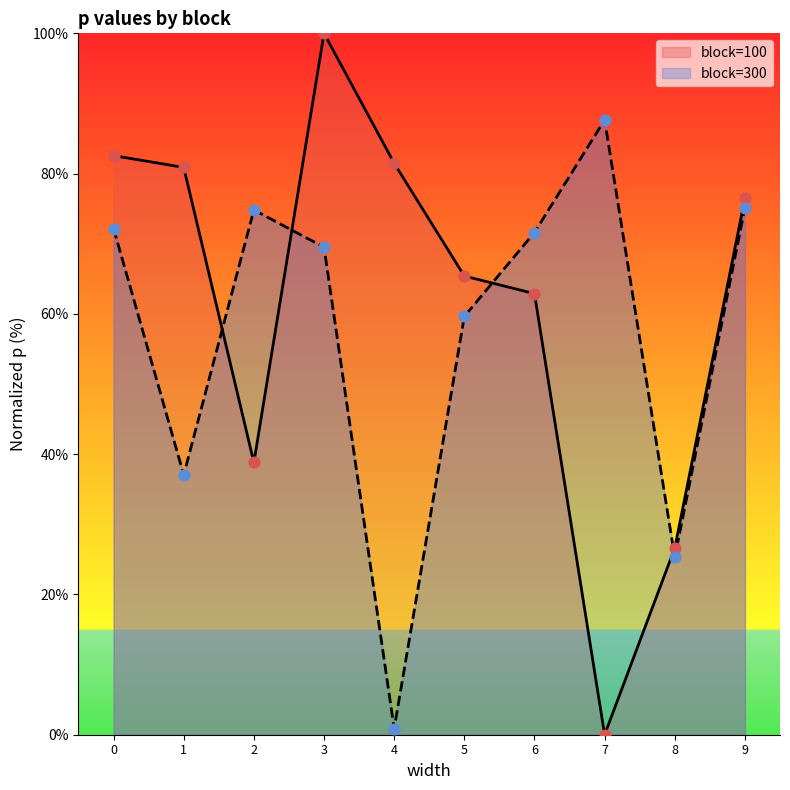

At which category is the sum across all series the highest?

3